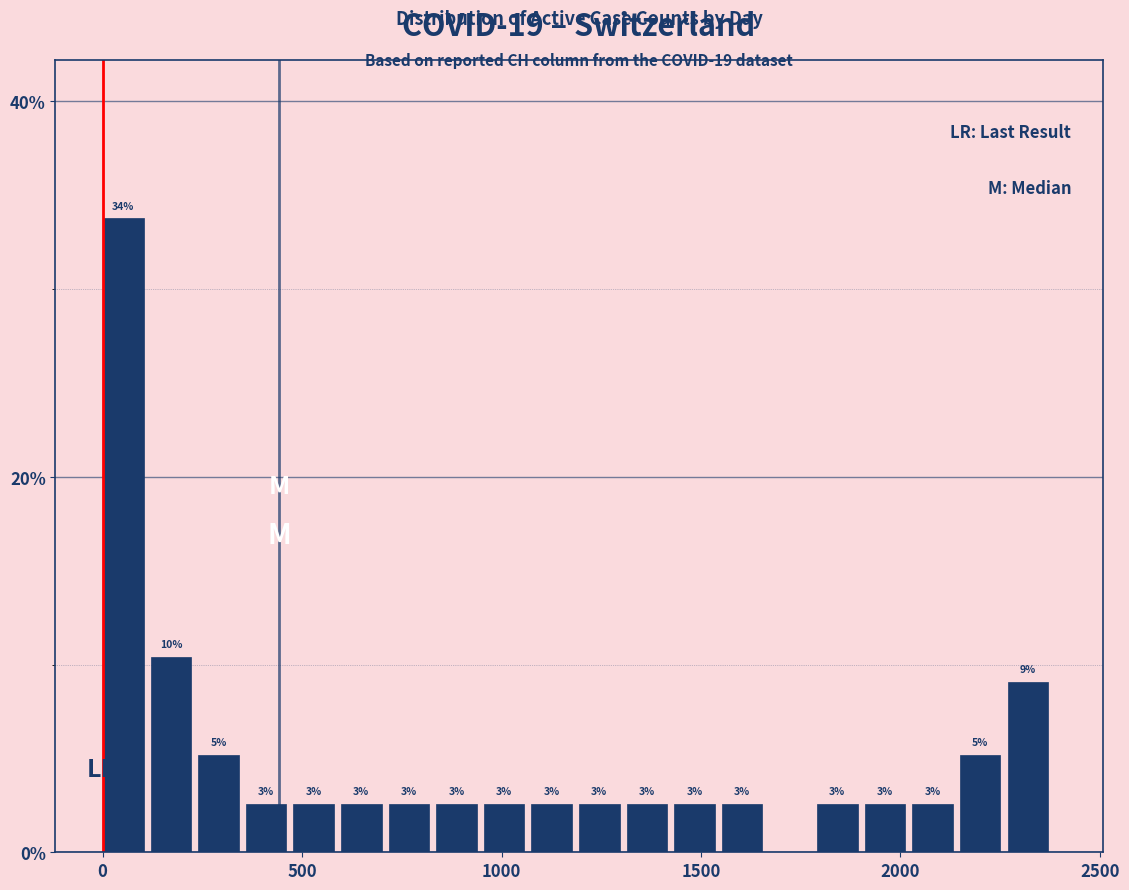

Read against the x-axis, roughly where is the centre of the tallest bar?

50